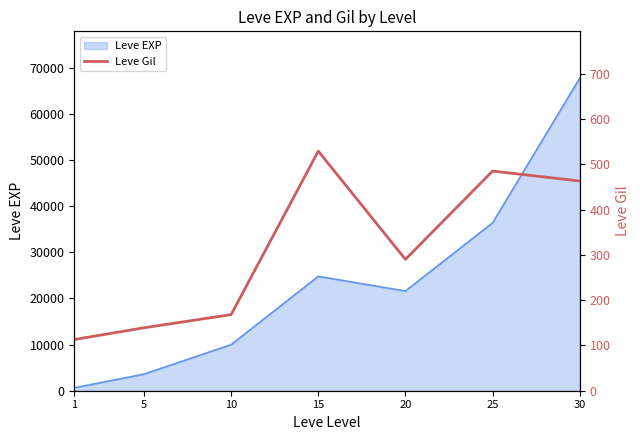

Which has a higher value, 25 or 20?

25